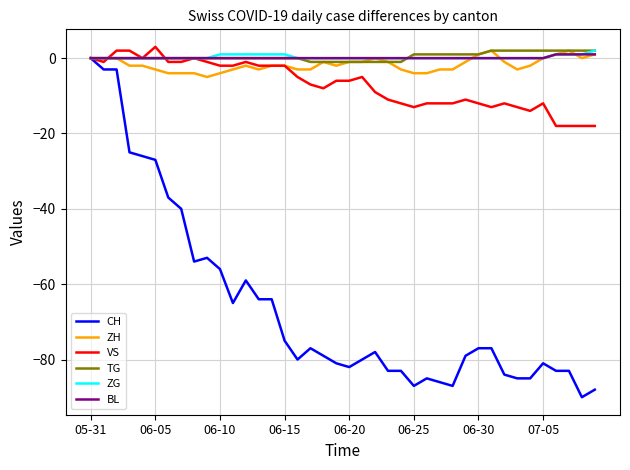

What is the maximum value shown in the chart?

3